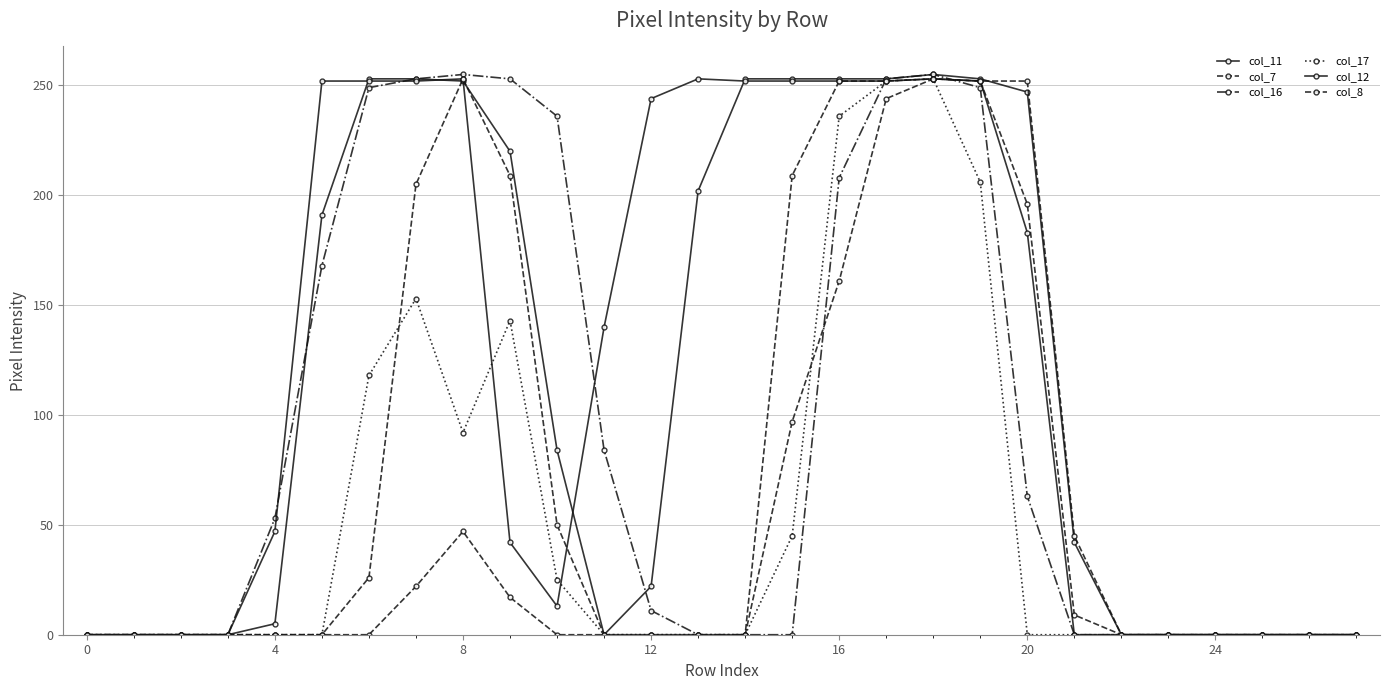

Does the chart display data point markers on the line(s)?

Yes